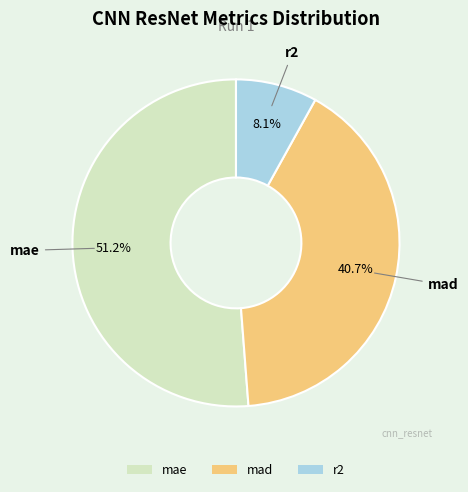

Which slice is the smallest?

r2